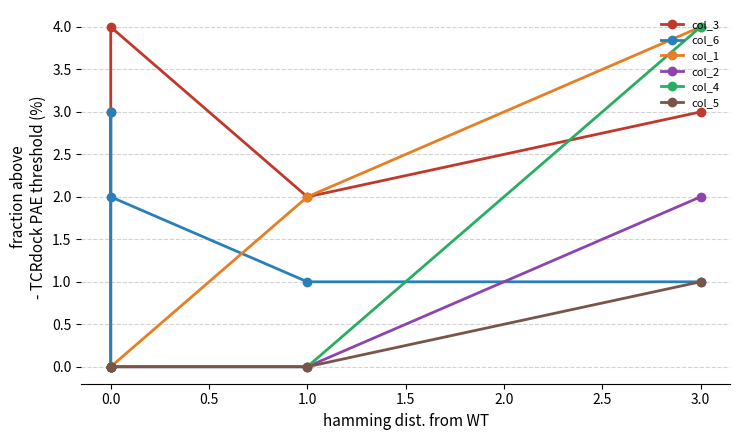

Reading left to right, what are all the values shown in this chart?

col_3: 0	3	4	2	3
col_6: 0	3	2	1	1
col_1: 0	0	0	2	4
col_2: 0	0	0	0	2
col_4: 0	0	0	0	4
col_5: 0	0	0	0	1